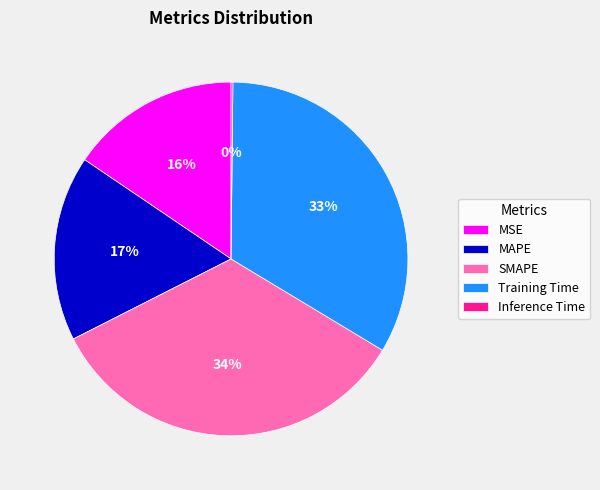

True or false: SMAPE accounts for 44% of the total.

False